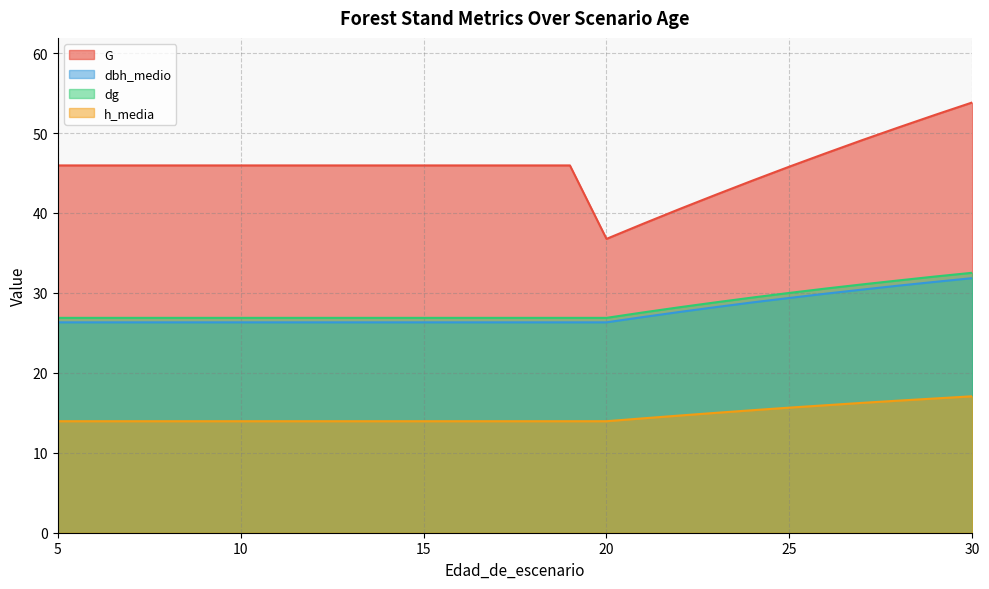

At how many categories does at least one series exceed 21?

26